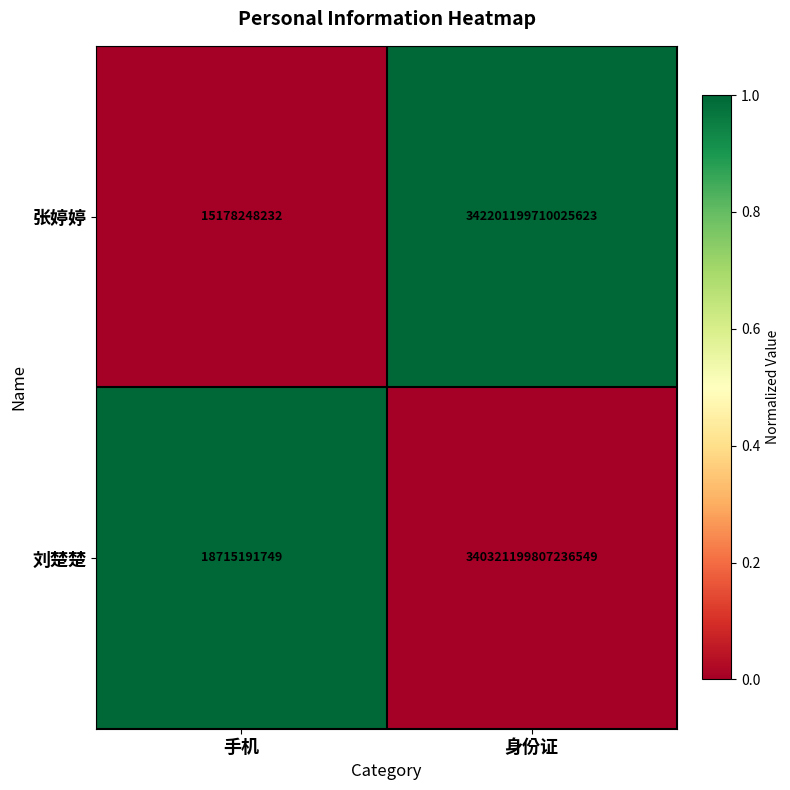

At which category does the chart reach its minimum across all series?

手机